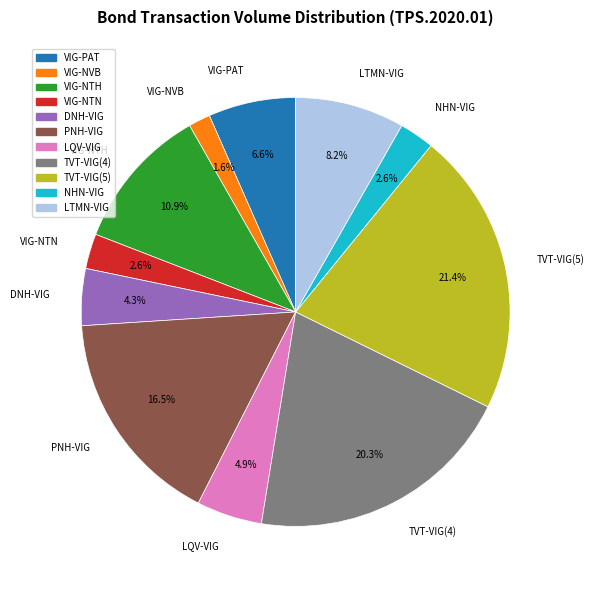

How much of the chart is everything except VIG-NTH?

89.1%